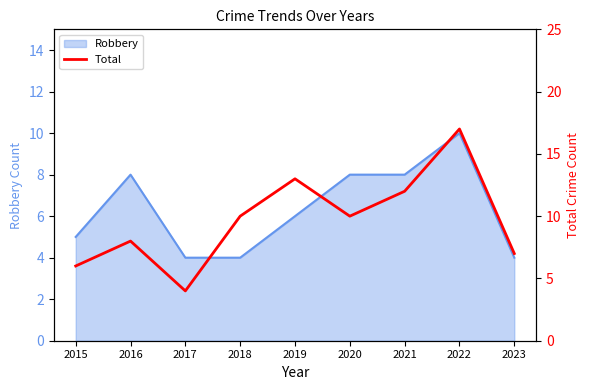

The value at 2023 is 12. True or false?

False